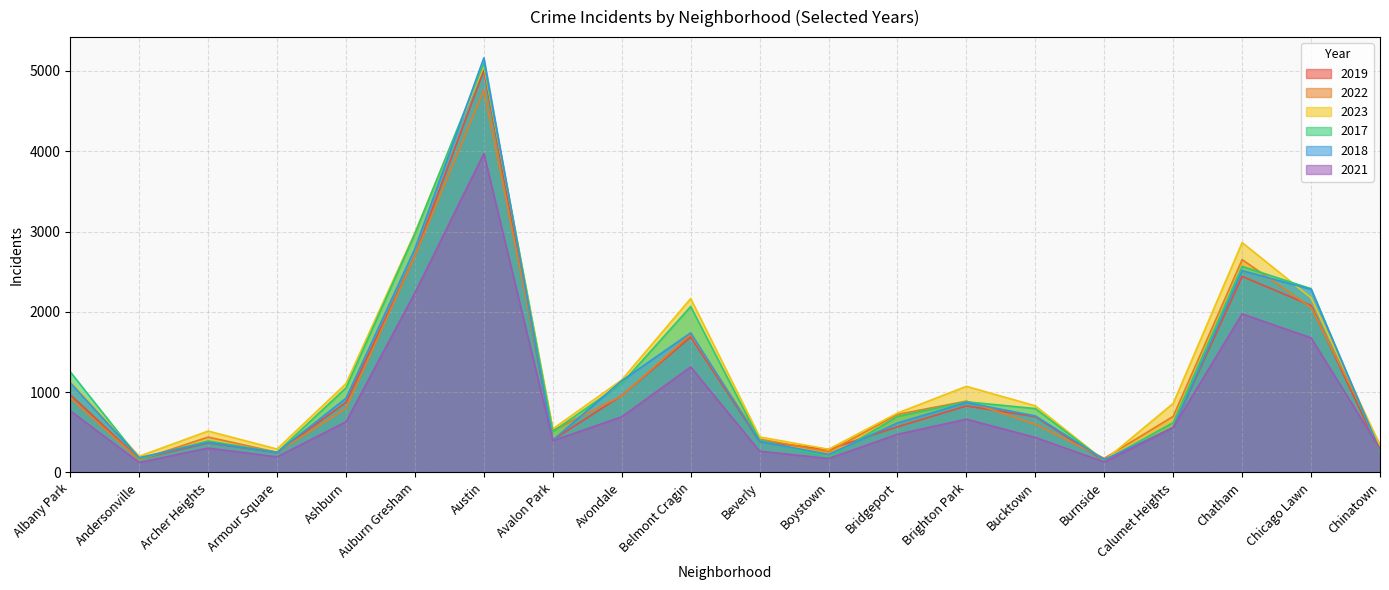

Does the chart display data point markers on the line(s)?

No